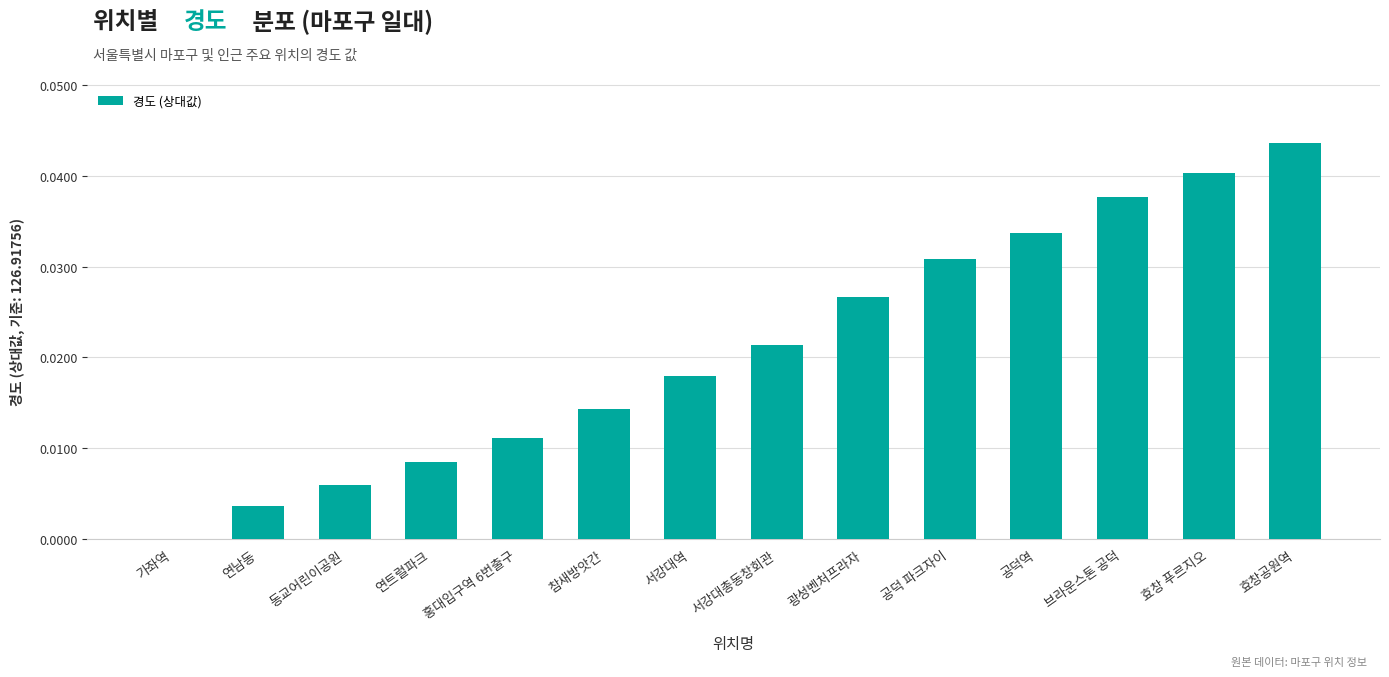

At which category does the chart reach its peak across all series?

효창공원역